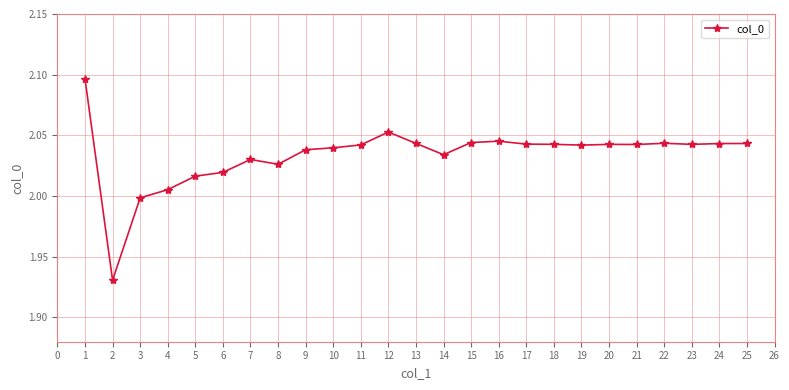

What is the ratio of the value at 21 to the value at 18?

1.0